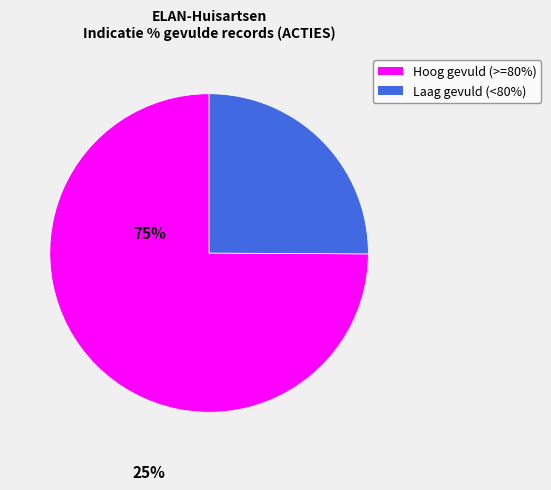

Is there a majority slice in this chart?

Yes